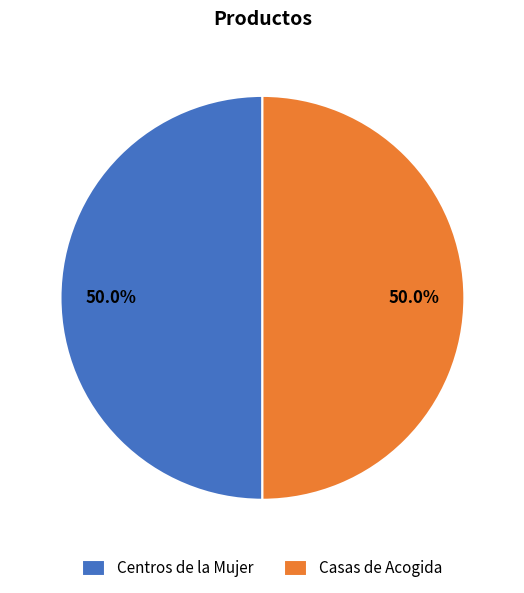

Count the number of slices in the pie.

2